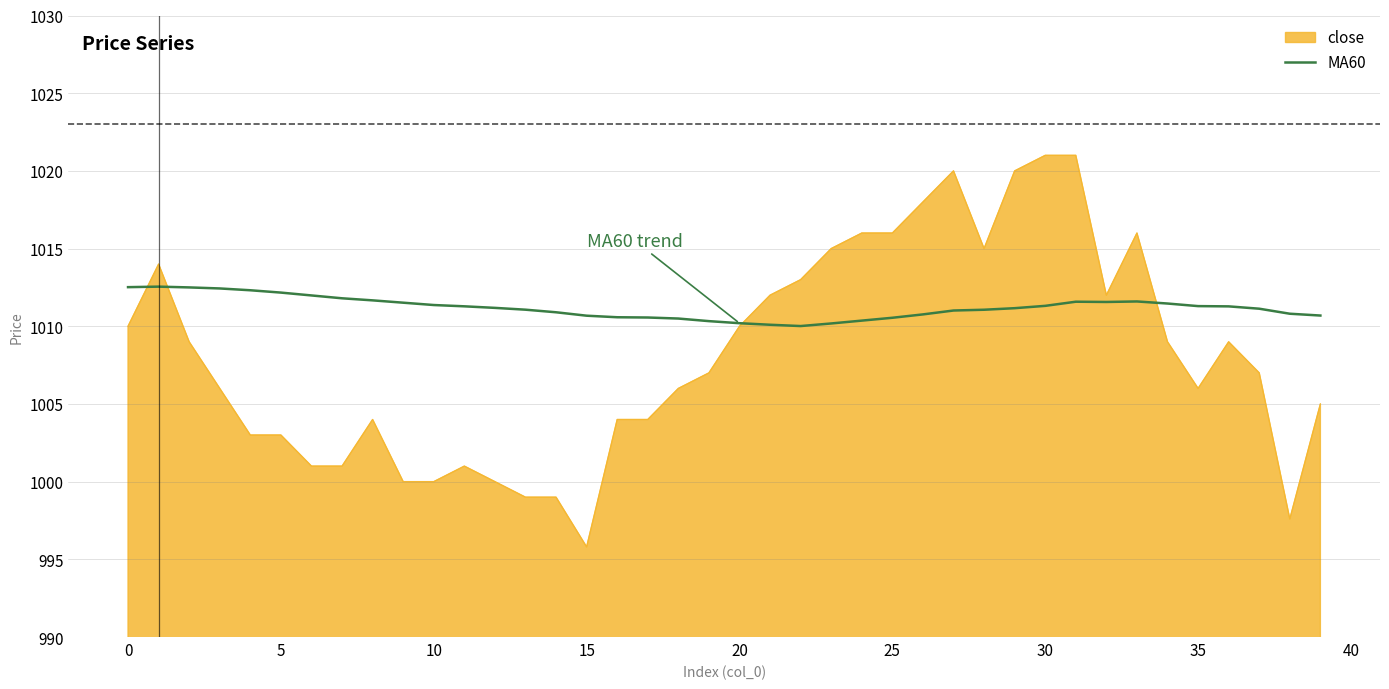

List the series in order of their overall mean, lowest first.

close, MA60